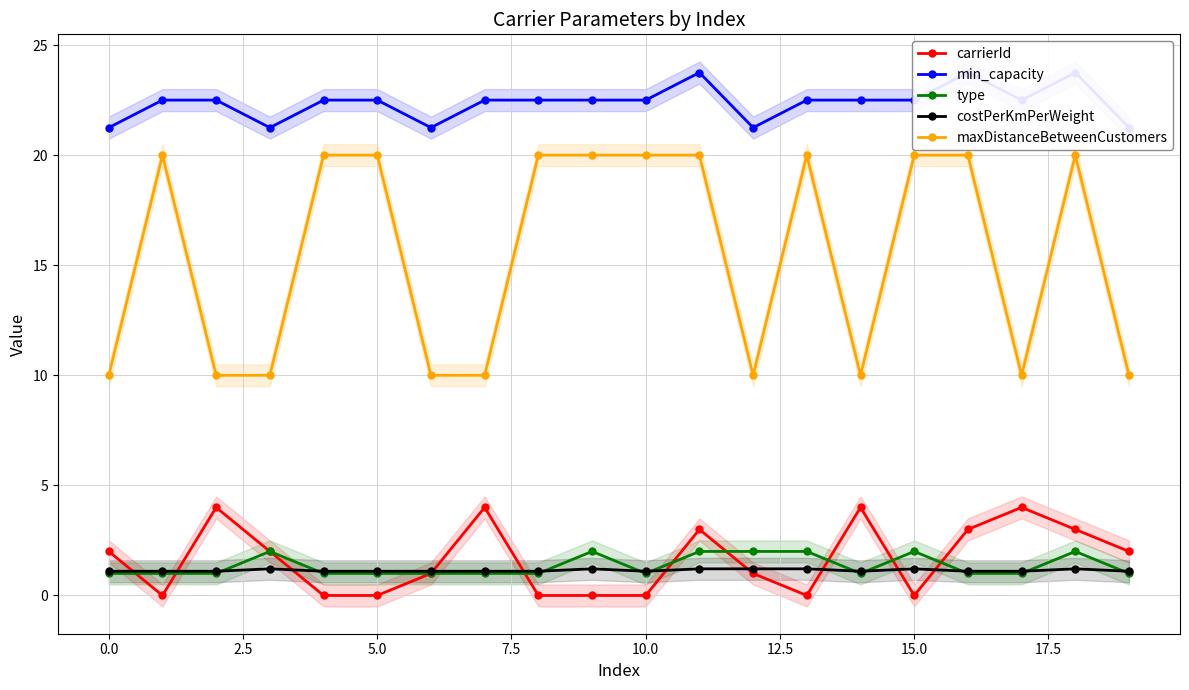

What is the difference between the min_capacity values at 19 and 13?

1.2